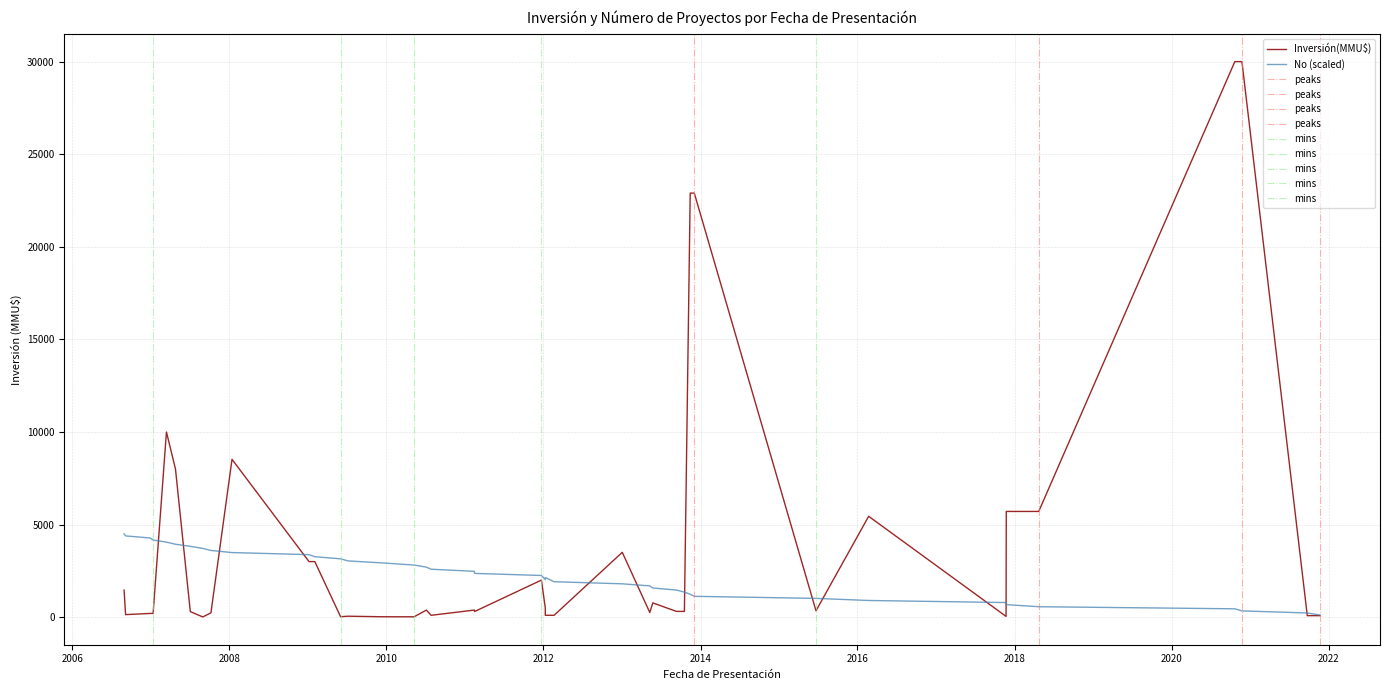

Is this an area chart (filled region under the line)?

No